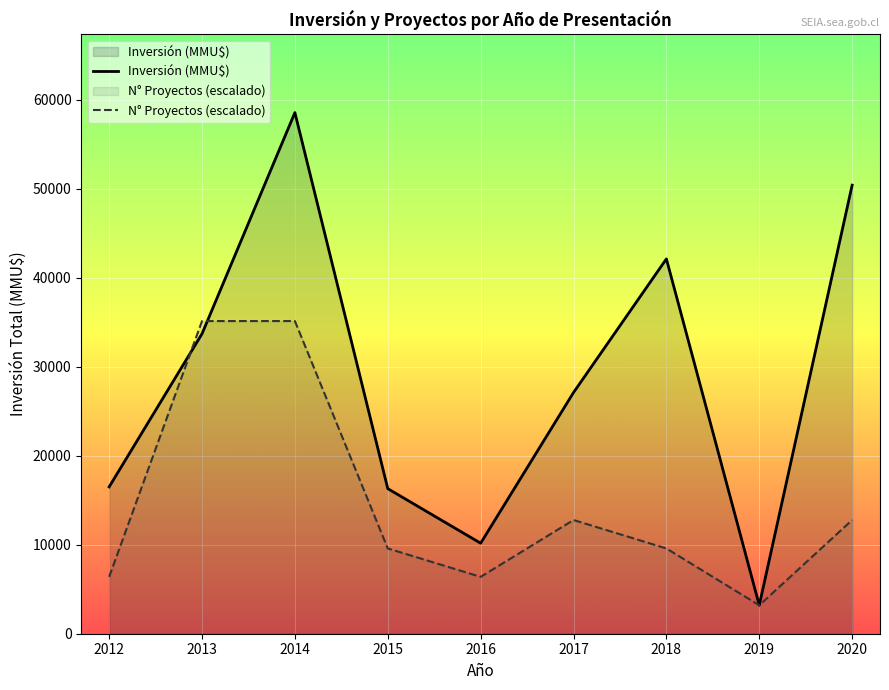

At which category is the sum across all series the highest?

2014